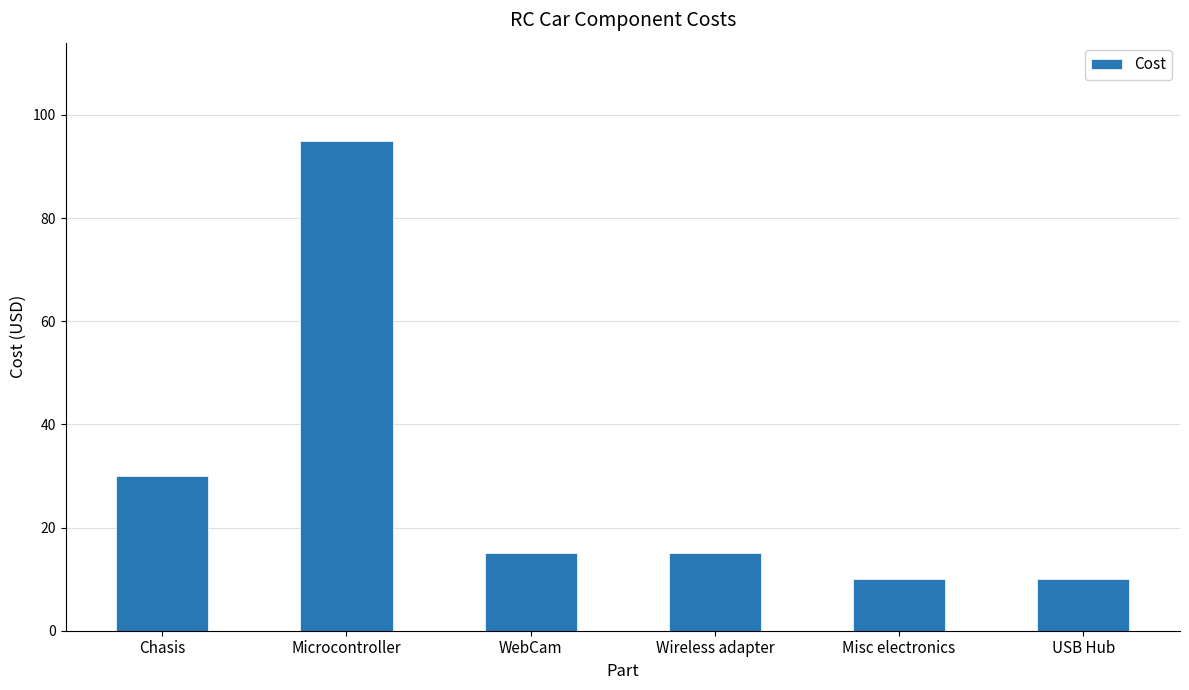

What is the difference between the maximum and minimum values?

85